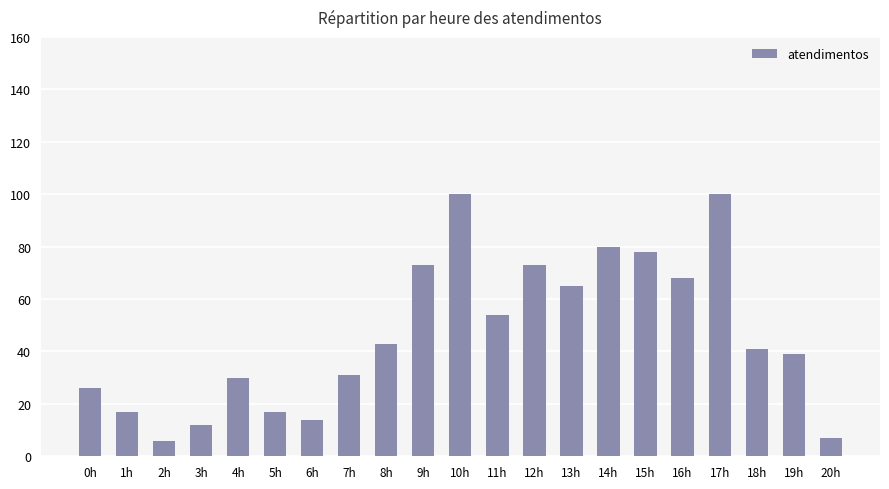

At which label is the value closest to 53?

11h